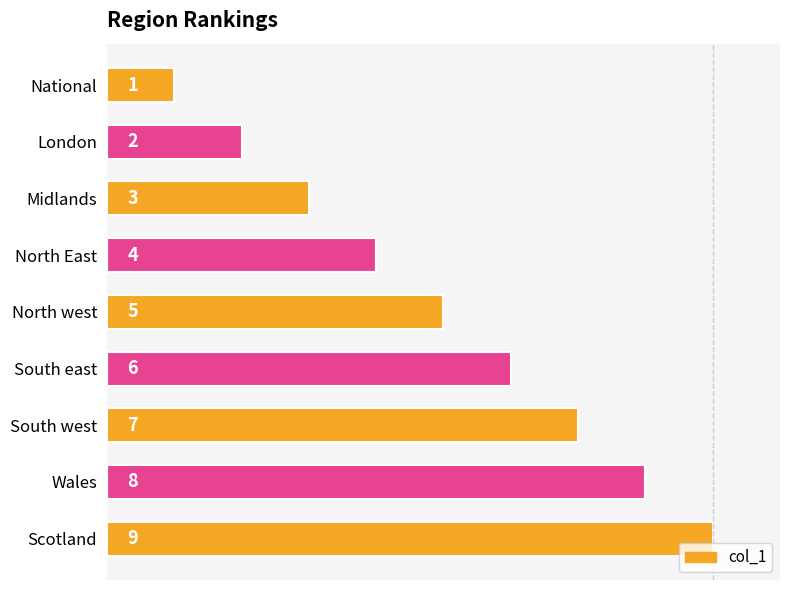

Are the bars horizontal?

Yes